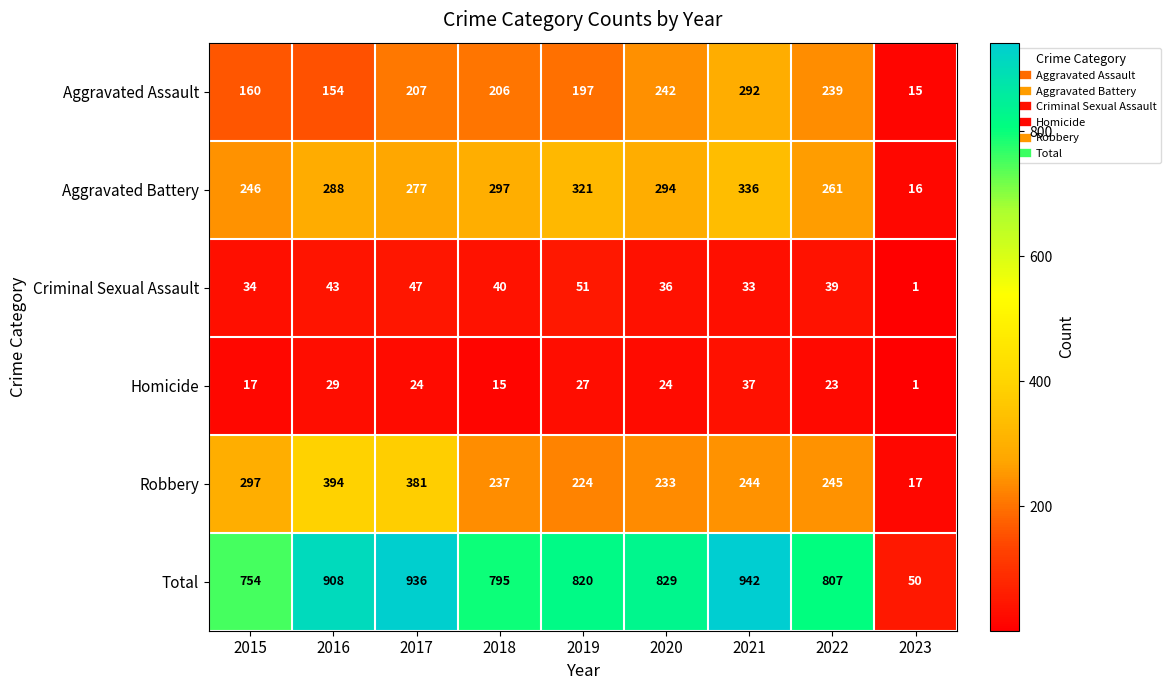

What is the total value across all series at 2020?

1658